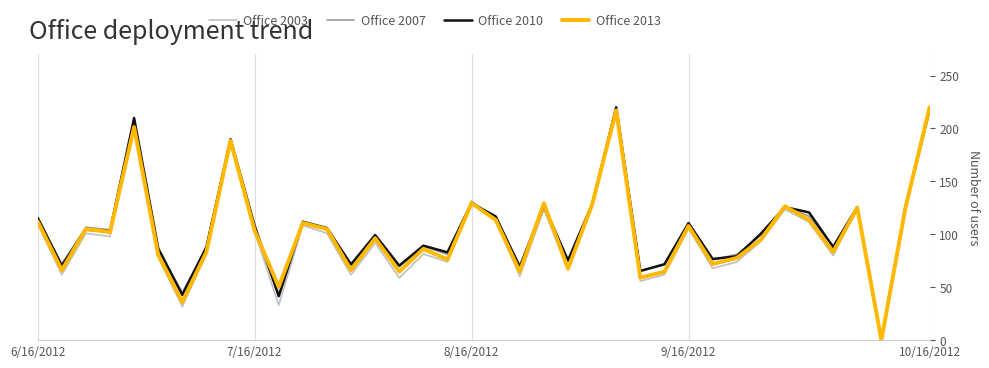

How many positive values does the Office 2013 series have?

37